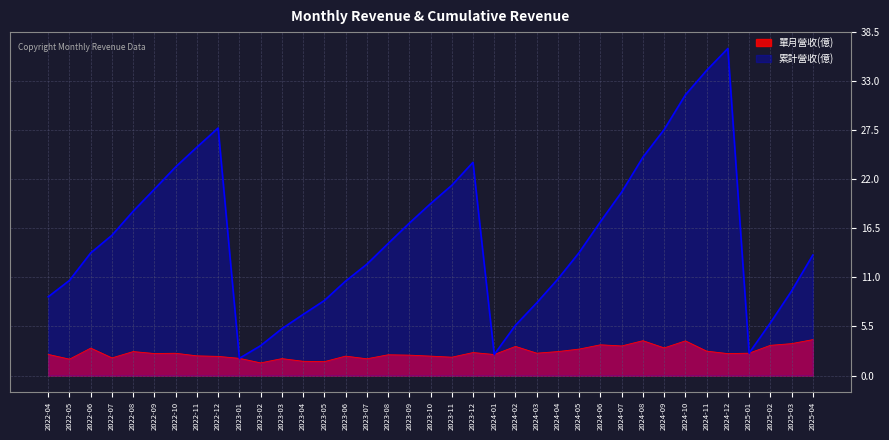

What is the difference between the highest and lowest values at 2025-04?

9.5